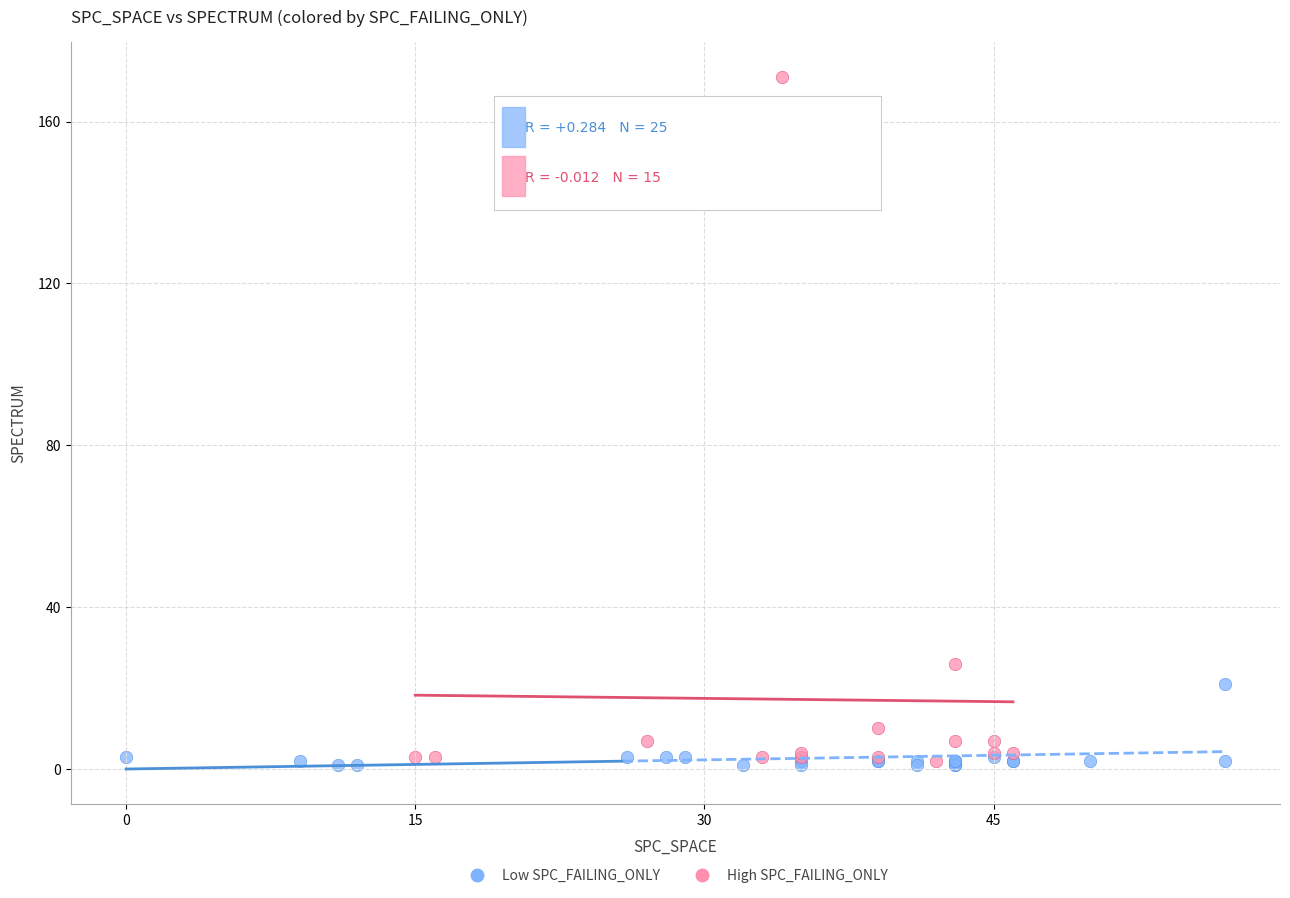

Which series contains the highest Y value?

High SPC_FAILING_ONLY